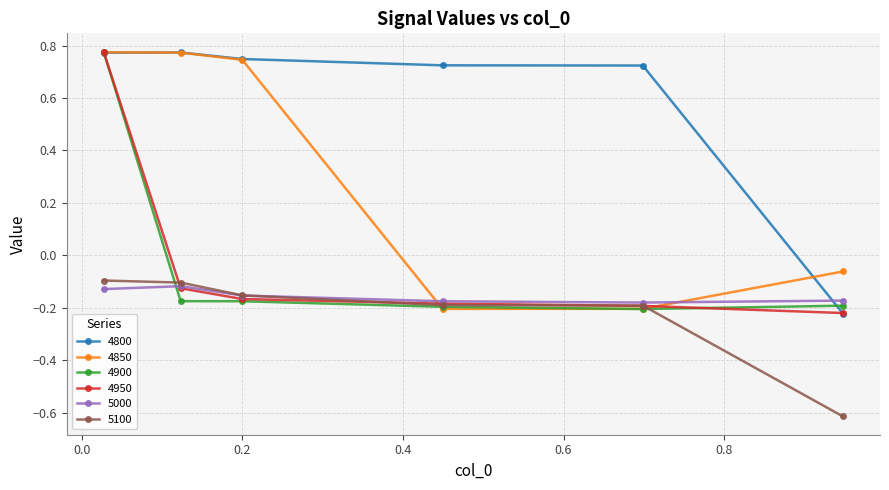

Which series has the largest total across all categories?

4800